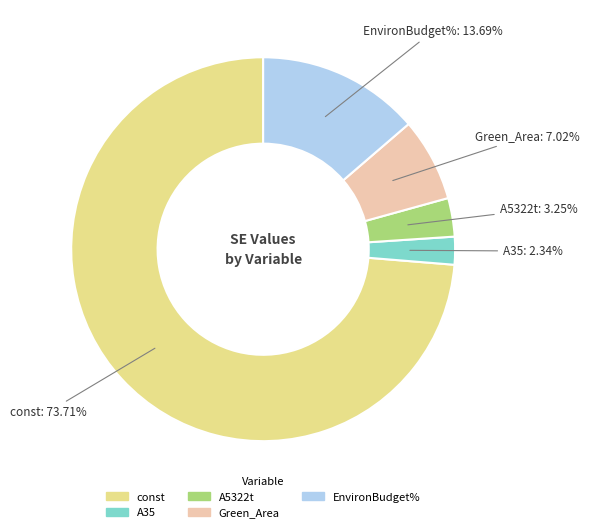

To the nearest percent, what is the average slice percentage?

20%